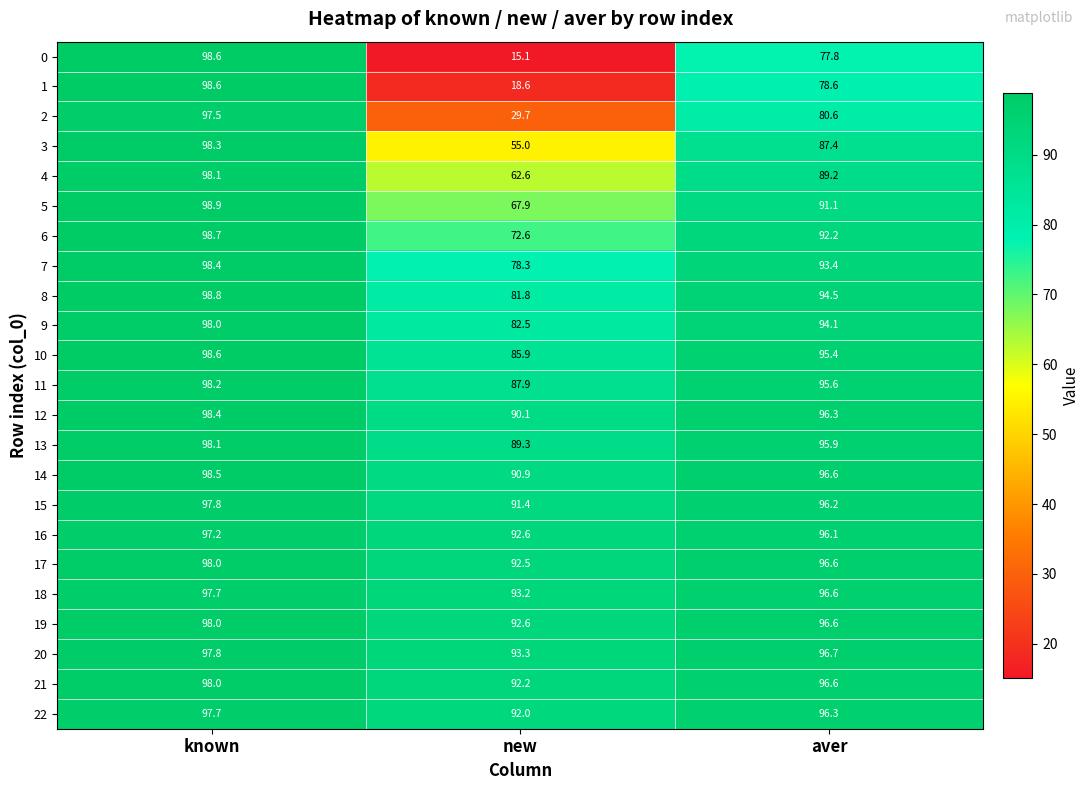

What is the average value of the 21 series?

95.6